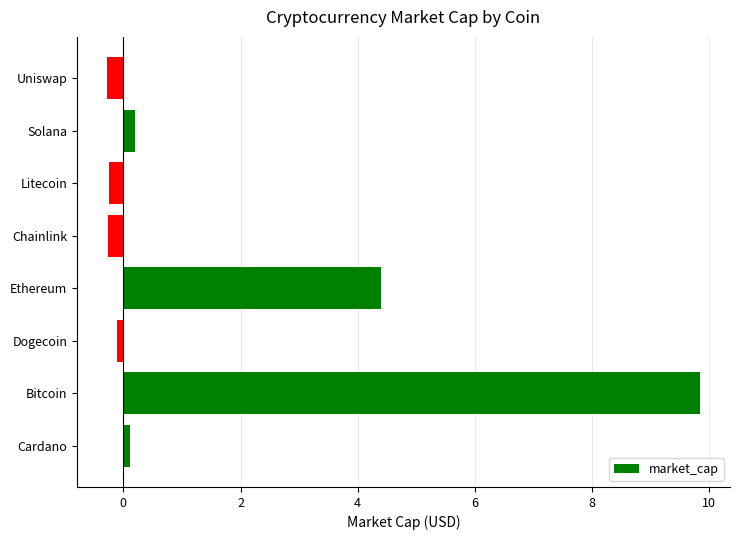

What is the sum of all values?

13.7